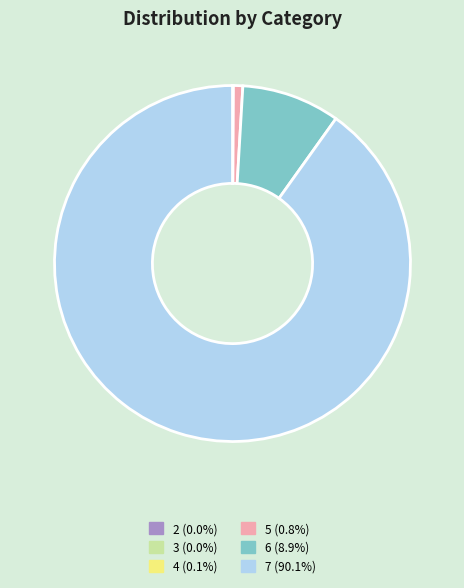

Does any single category account for the majority?

Yes